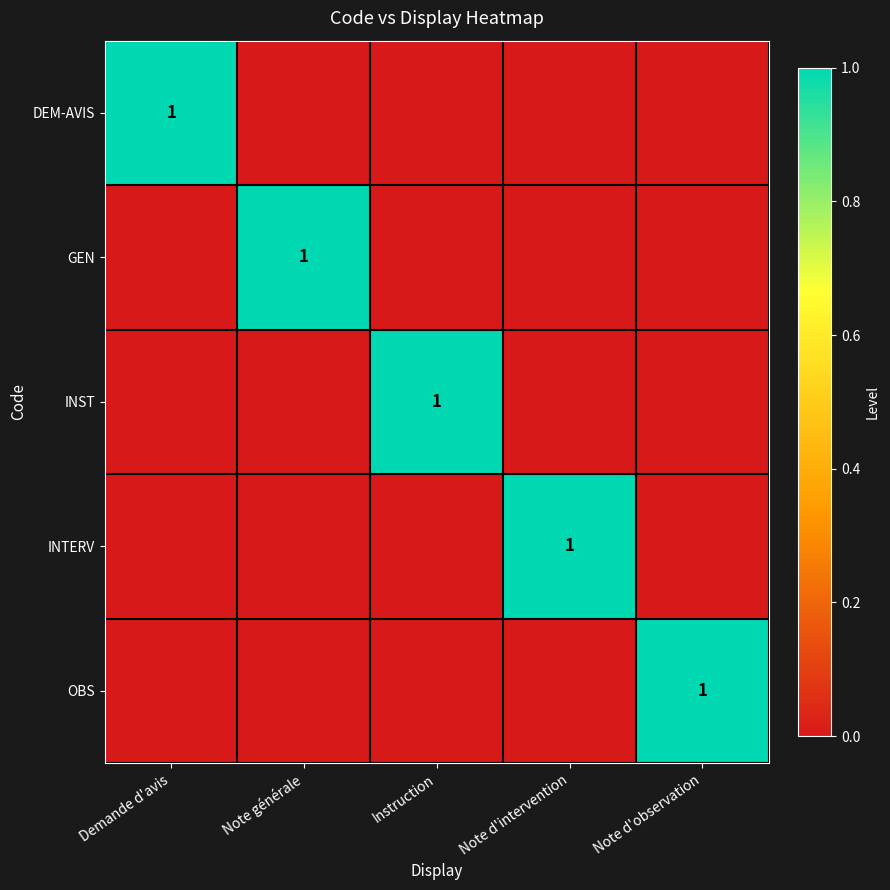

Is it true that GEN equals 0 at Note générale?

False